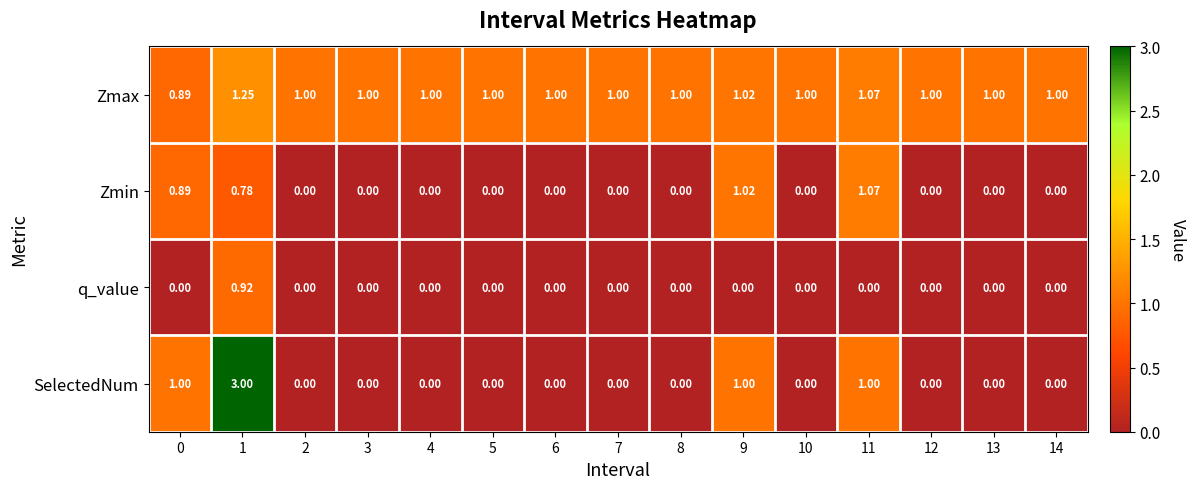

List the series in order of their overall mean, lowest first.

q_value, Zmin, SelectedNum, Zmax